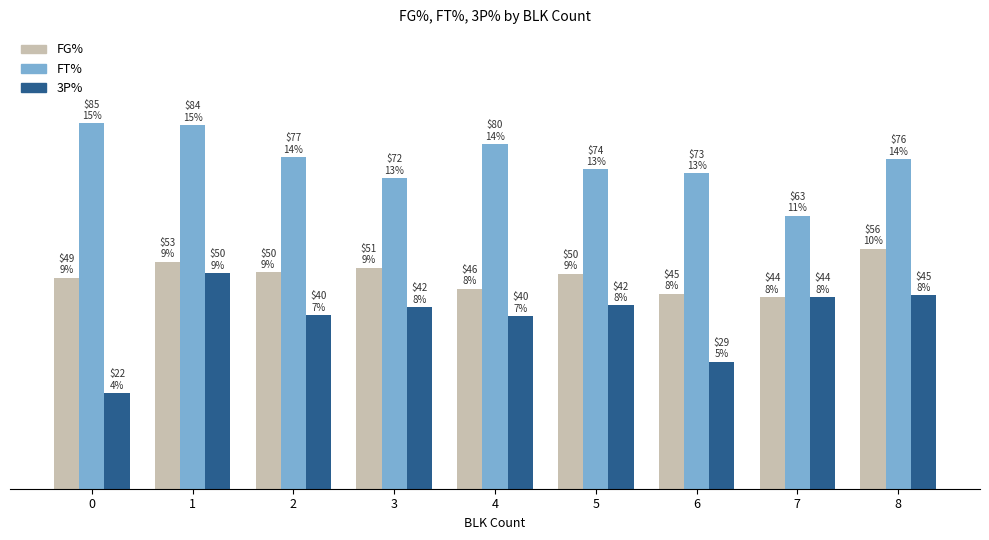

The FG% series shows 65.9 at 4. True or false?

False